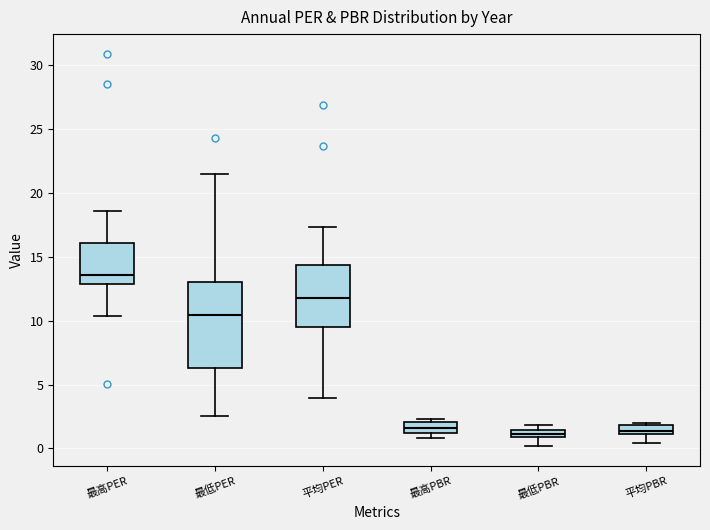

Comparing the boxes themselves (not the whiskers), which one is the tallest?

最低PER